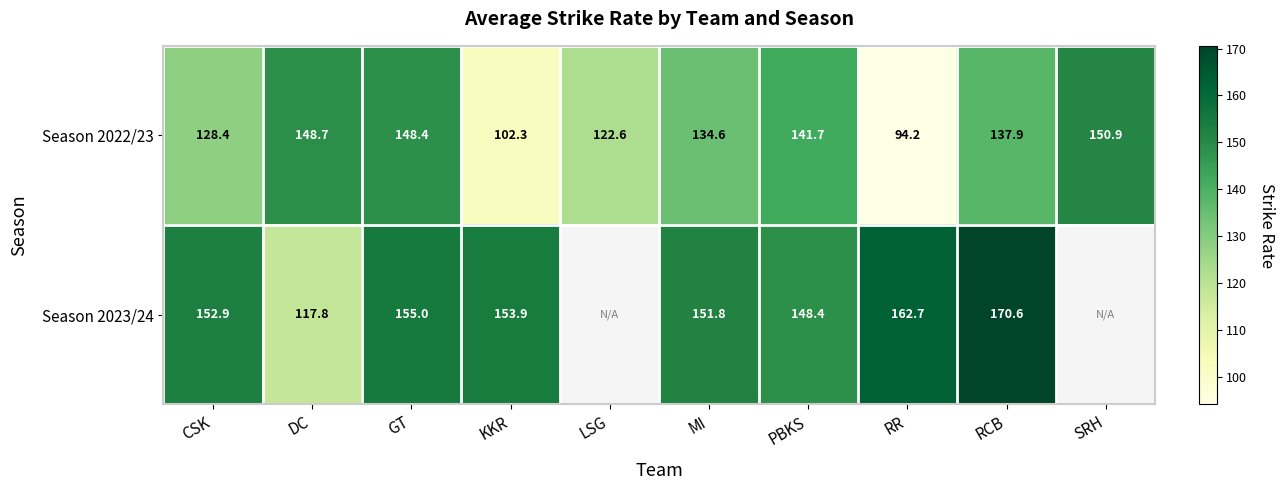

Is the value of Season 2022/23 at KKR greater than the value of Season 2023/24 at GT?

No